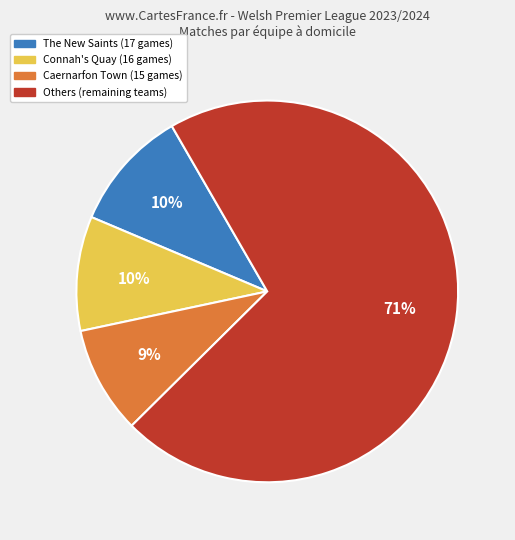

To the nearest percent, what is the average slice percentage?

25%